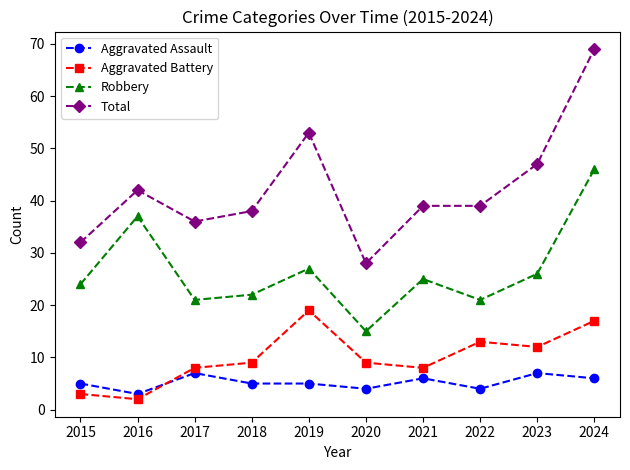

Is the value of Total at 2019 greater than the value of Aggravated Assault at 2017?

Yes